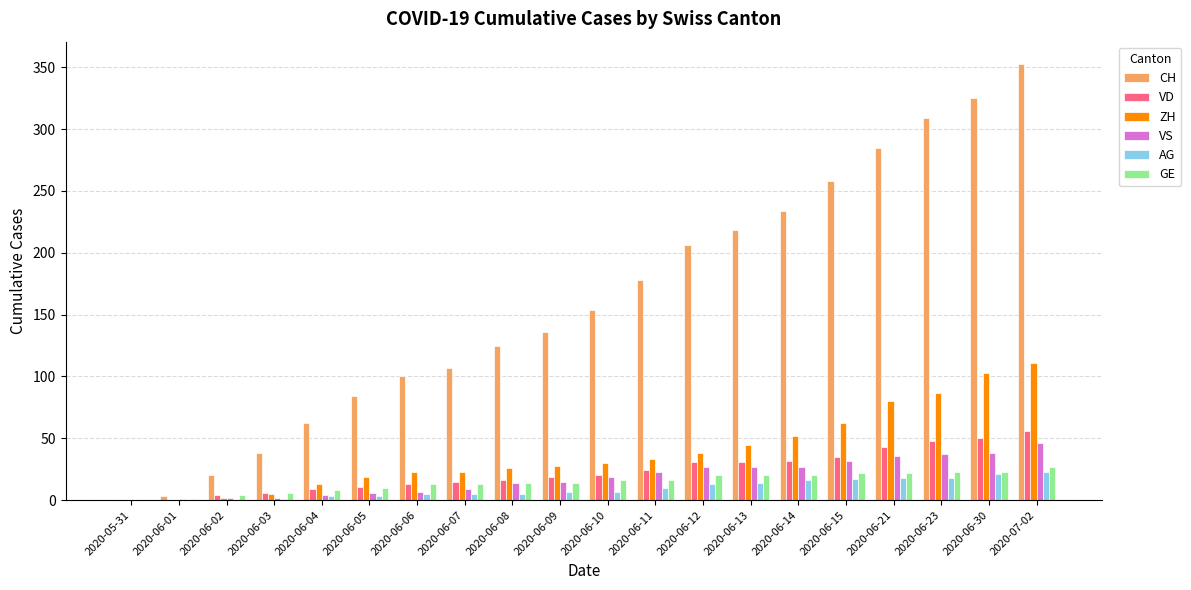

What is the greatest value displayed?

353